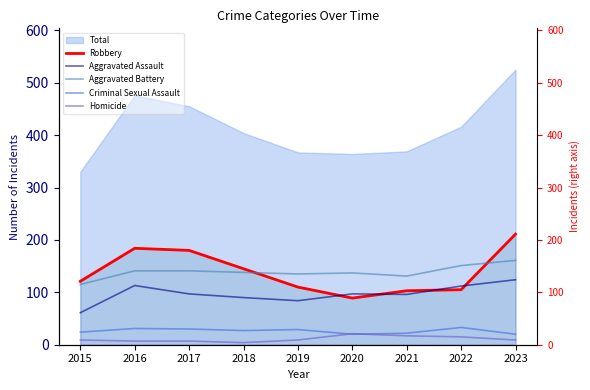

True or false: Criminal Sexual Assault and Aggravated Battery cross at least once.

False